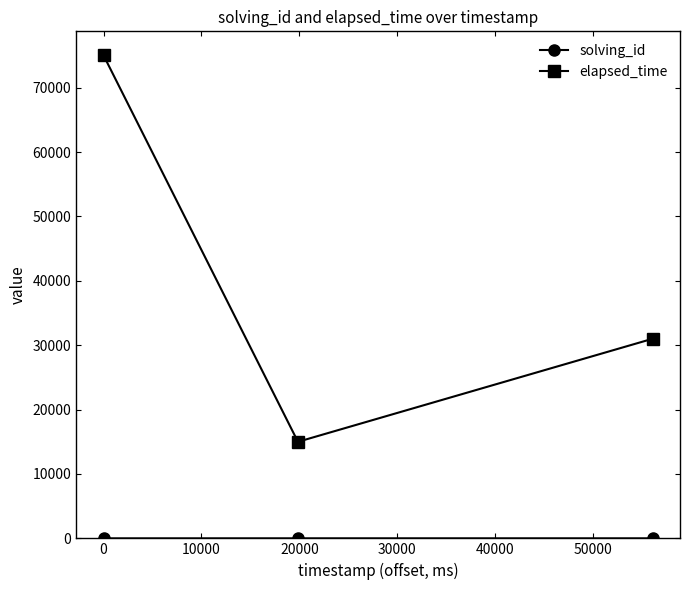

Count the number of data series in this chart.

2